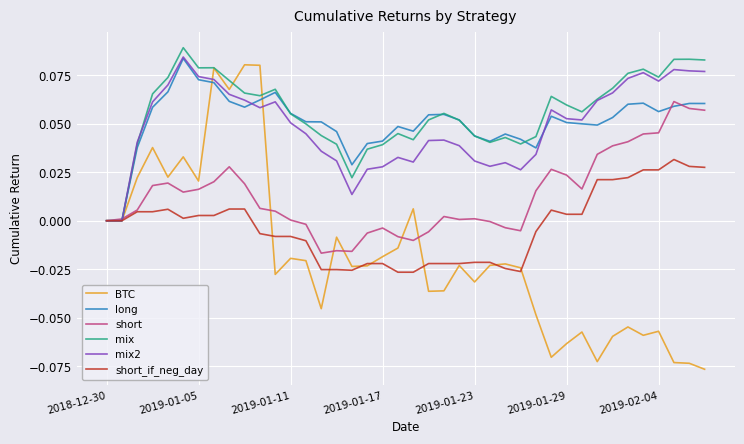

Which series has the largest range (max minus min)?

BTC